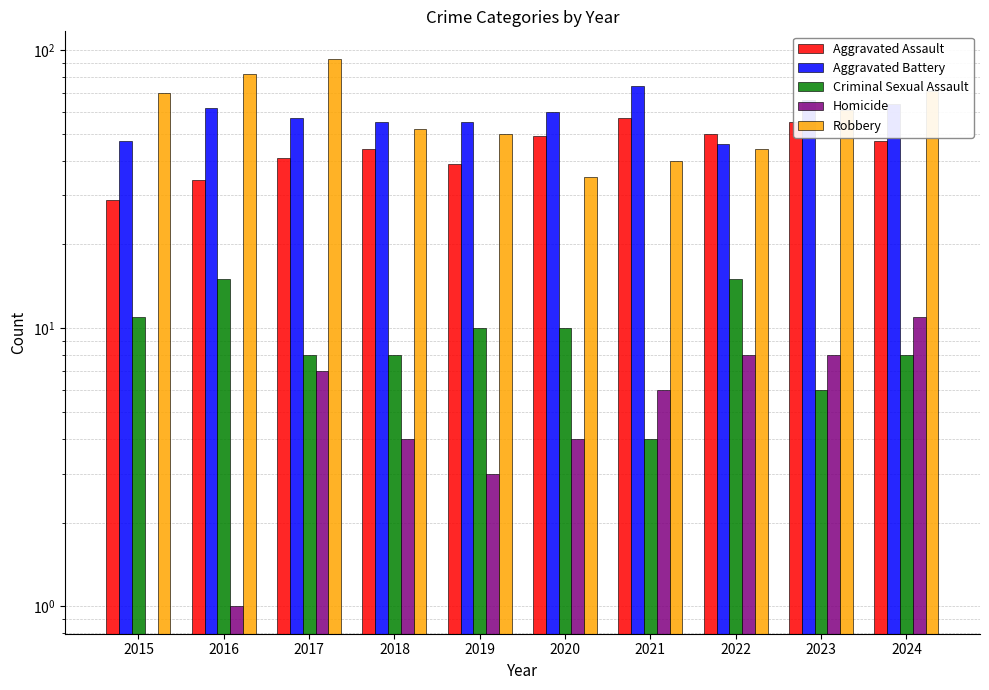

Reading right to left, extract all data points from this chart.

Aggravated Assault: 47	55	50	57	49	39	44	41	34	29
Aggravated Battery: 64	66	46	74	60	55	55	57	62	47
Criminal Sexual Assault: 8	6	15	4	10	10	8	8	15	11
Homicide: 11	8	8	6	4	3	4	7	1	0
Robbery: 71	61	44	40	35	50	52	93	82	70